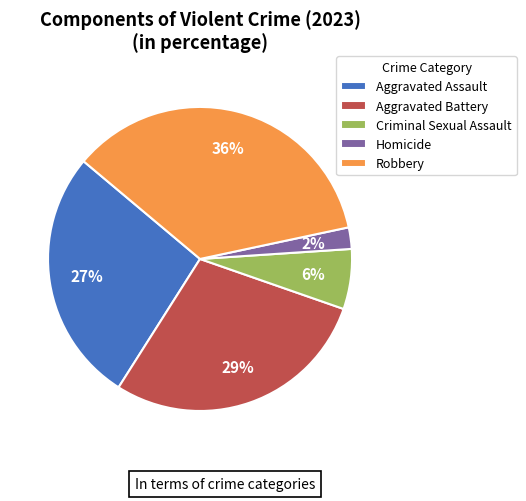

Combined, do Robbery and Aggravated Battery account for over 50%?

Yes